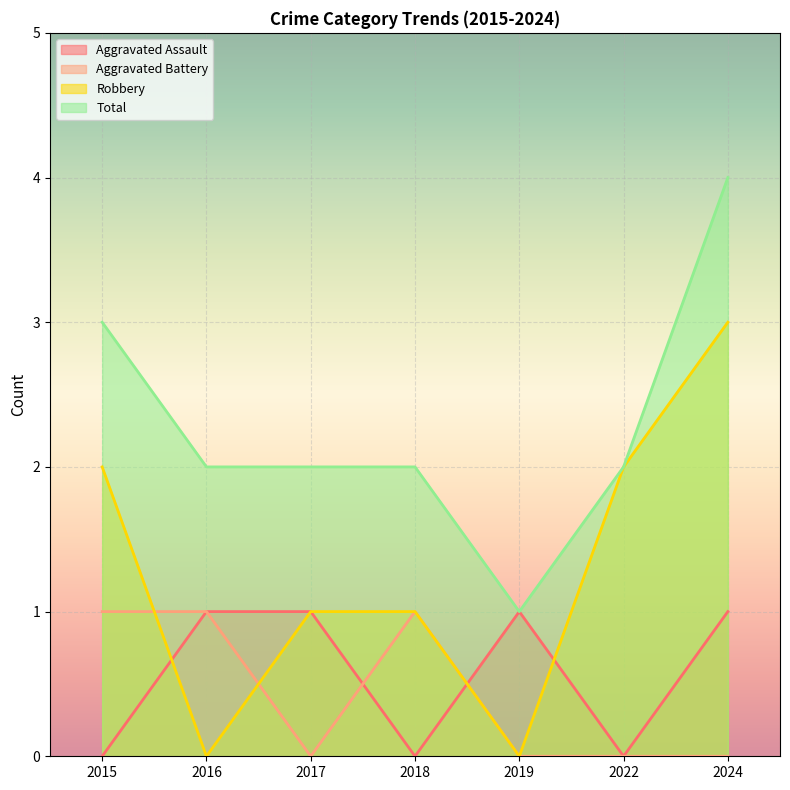

Where is Aggravated Assault nearest to the value 0?

2015